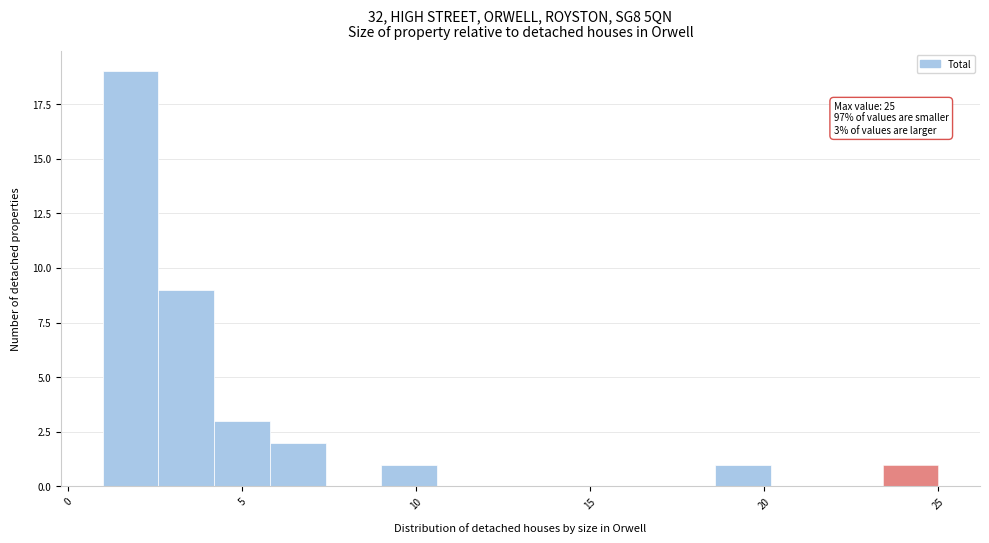

Around what value on the x-axis is the tallest bar? Give the approximate position of its centre, as read against the axis.

2.0